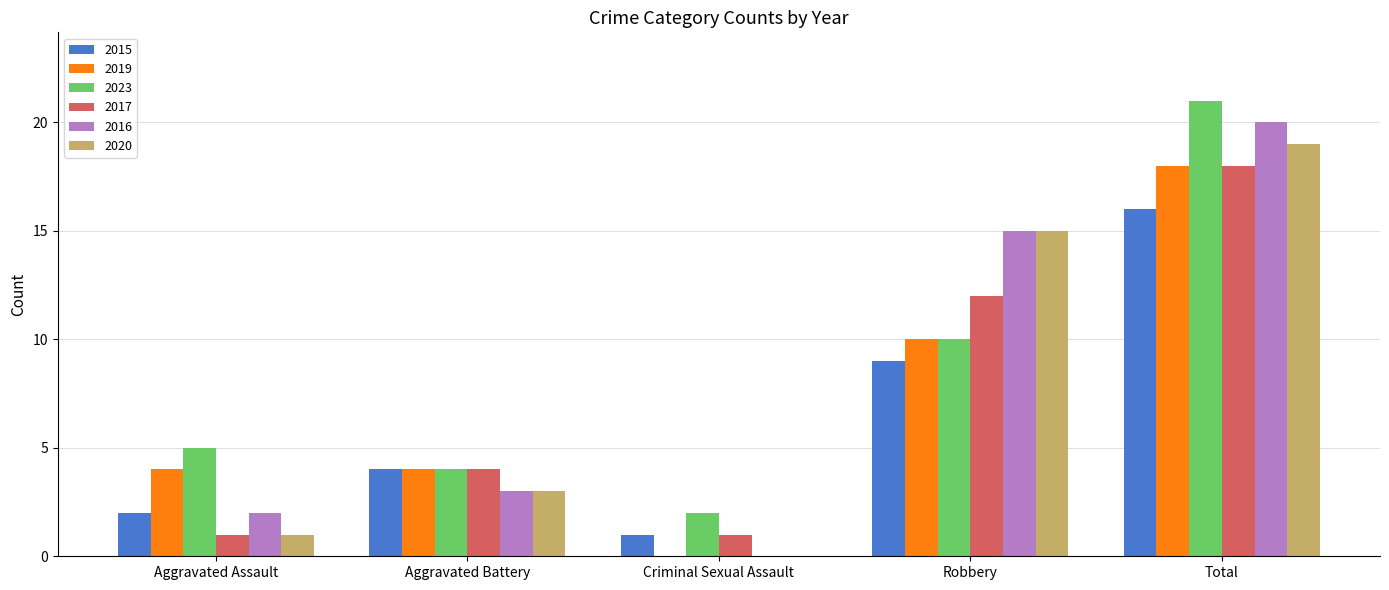

What is the total value across all series at Aggravated Battery?

22